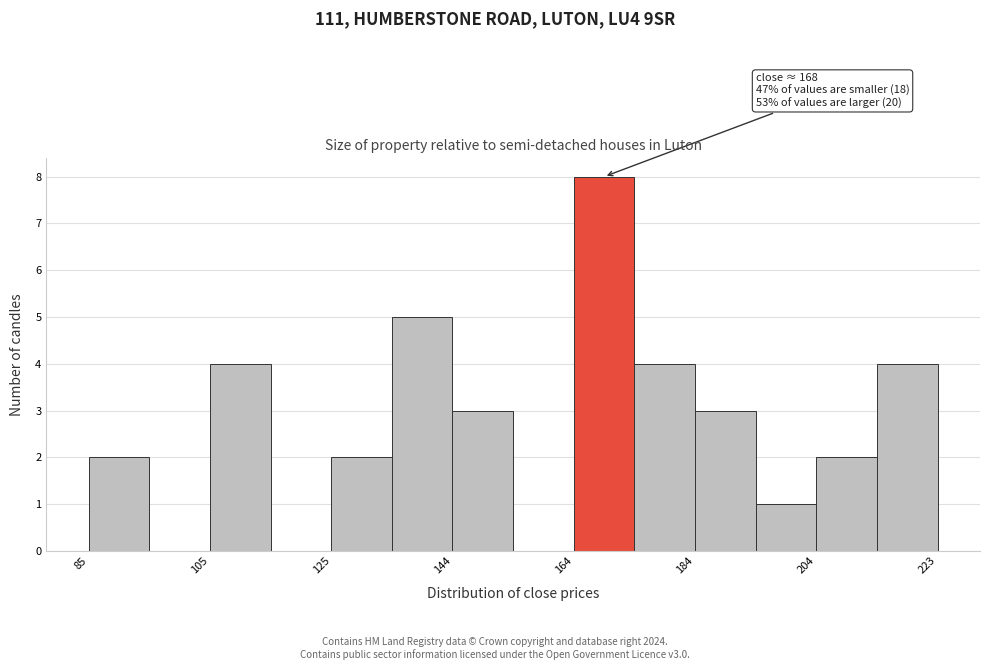

Which range on the x-axis has the tallest bar?

164 to 174